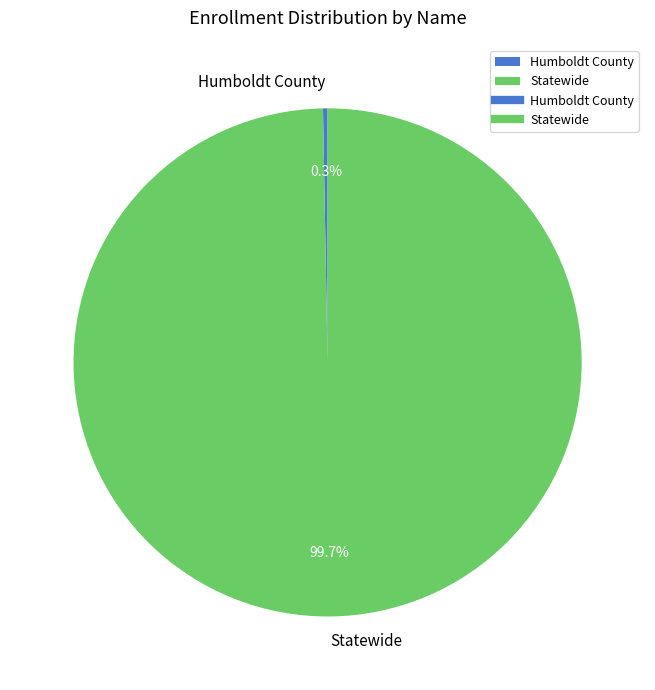

Rank the categories by value from lowest to highest.

Humboldt County, Statewide